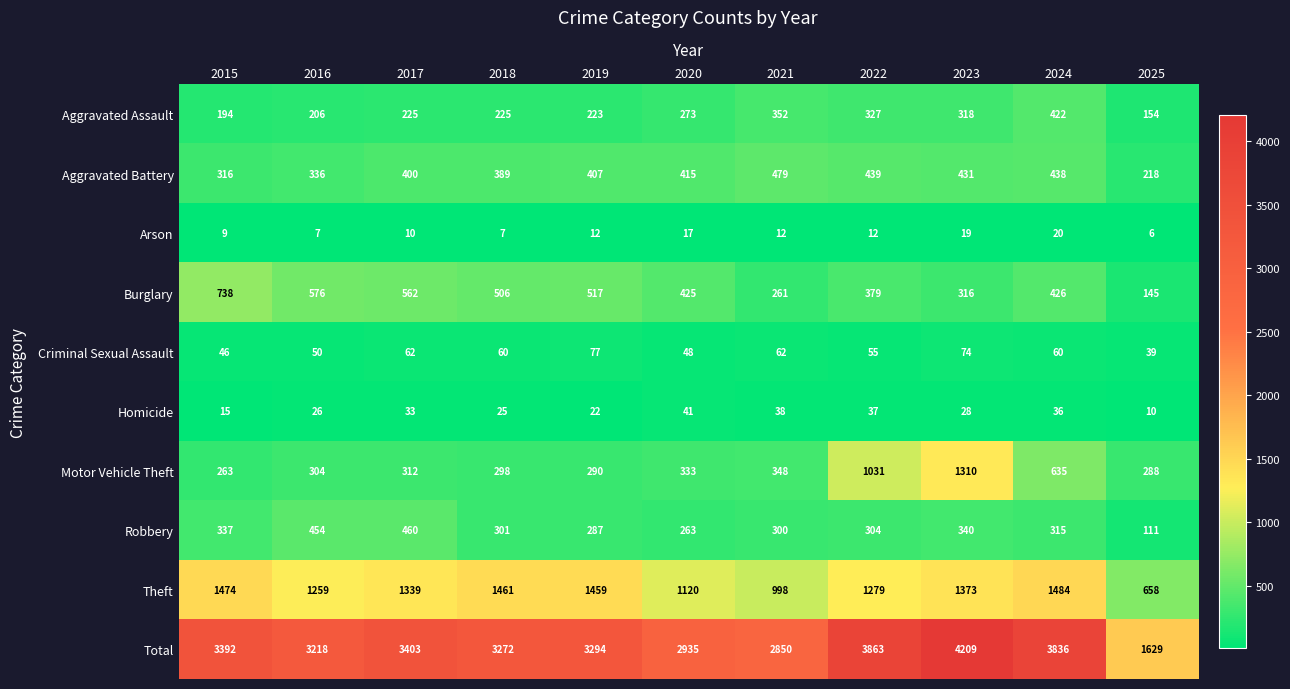

What is the maximum value shown in the chart?

4209